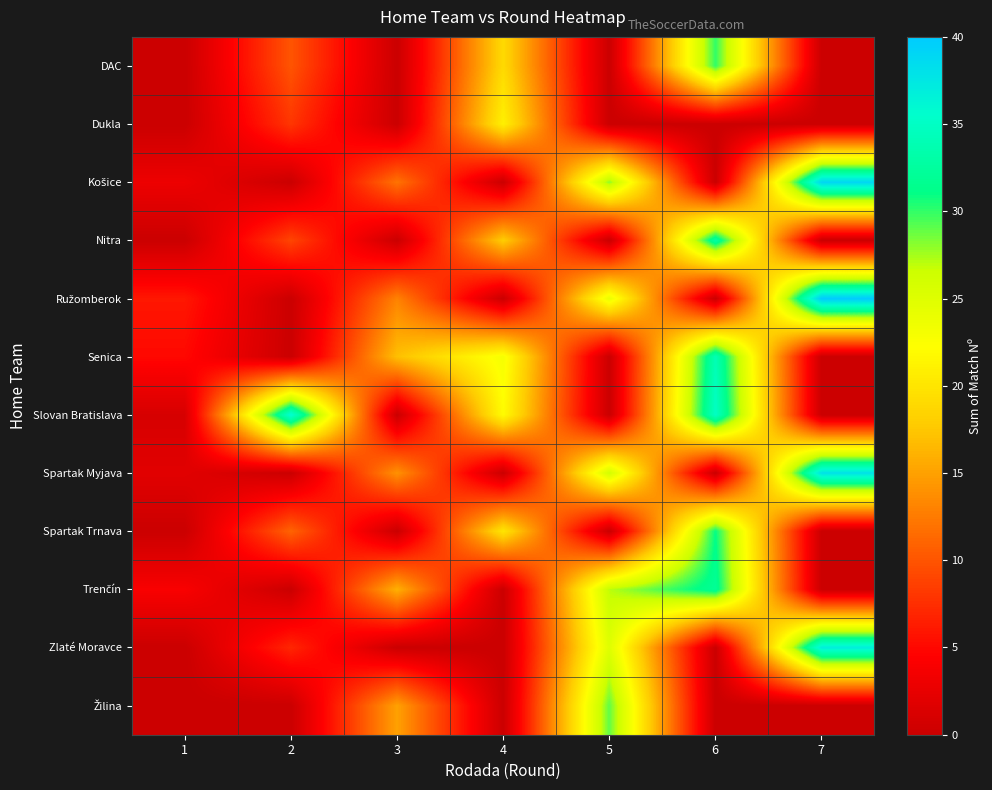

At how many categories does at least one series exceed 18?

5